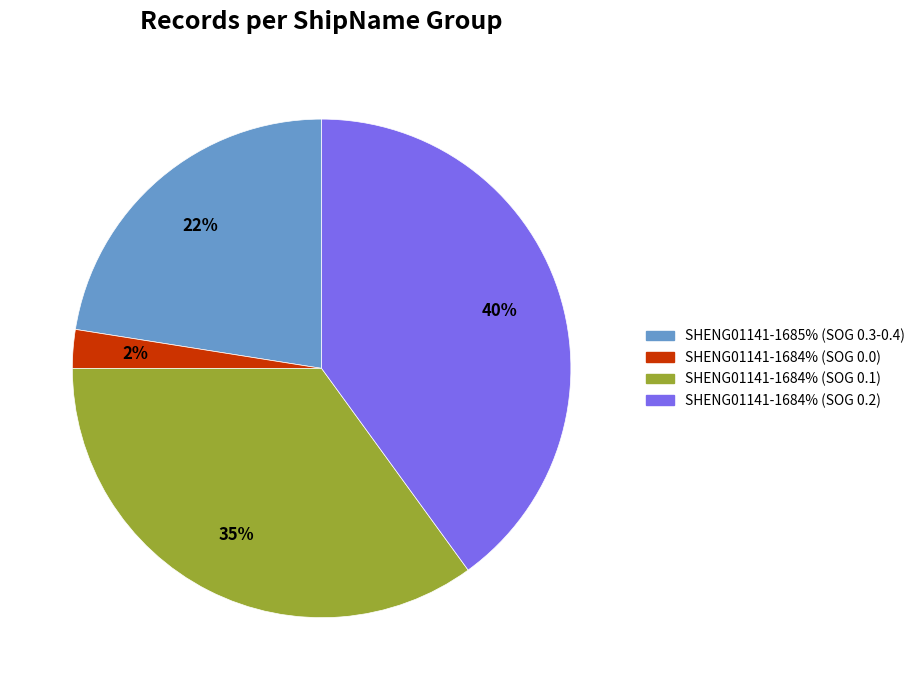

Does SHENG01141-1684% (SOG 0.0) account for over 50% of the chart?

No